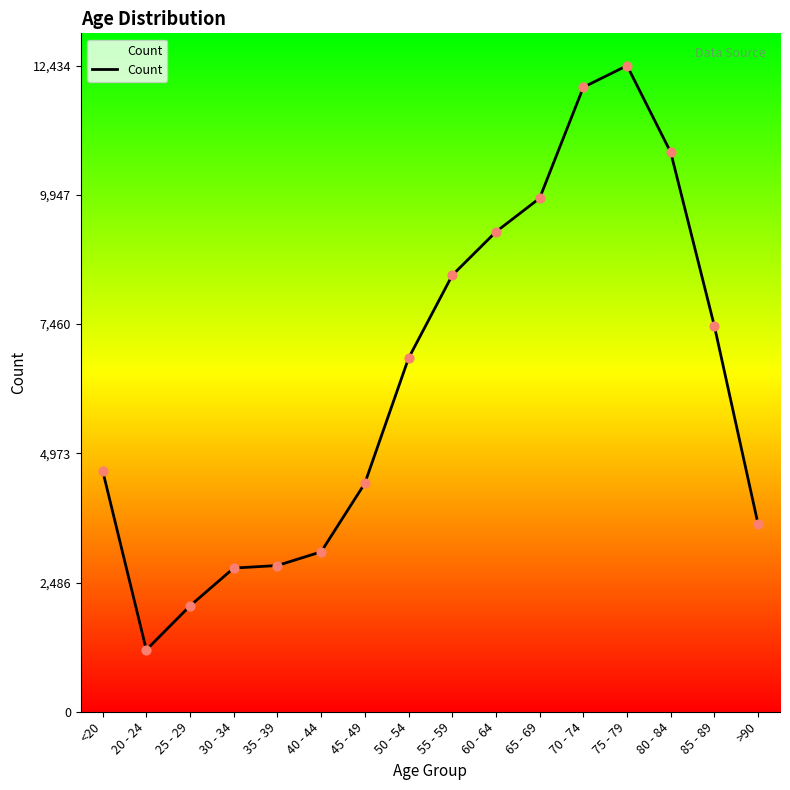

Which has a higher value, 85 - 89 or 55 - 59?

55 - 59